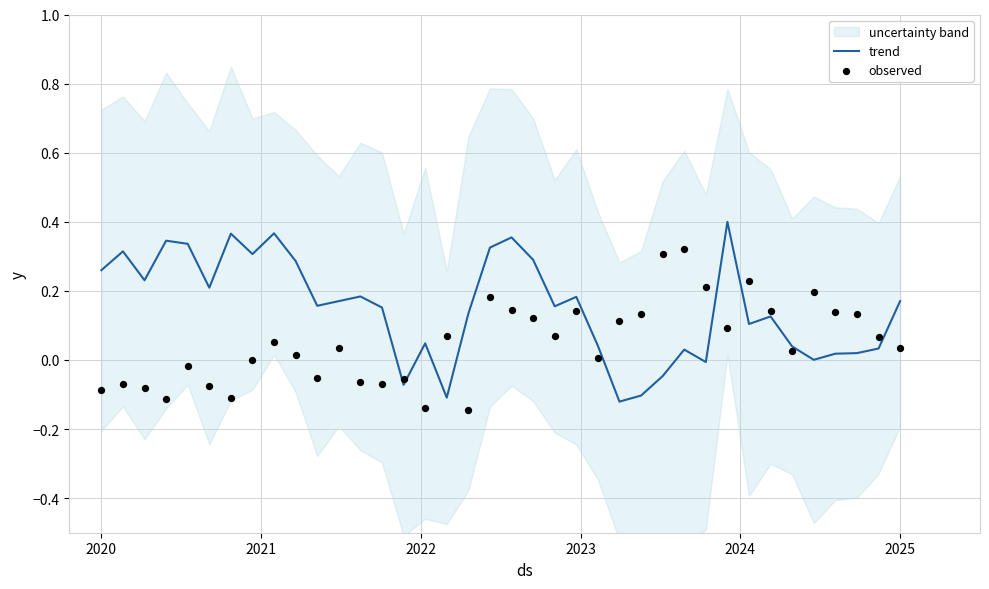

Which series contains the lowest Y value?

observed